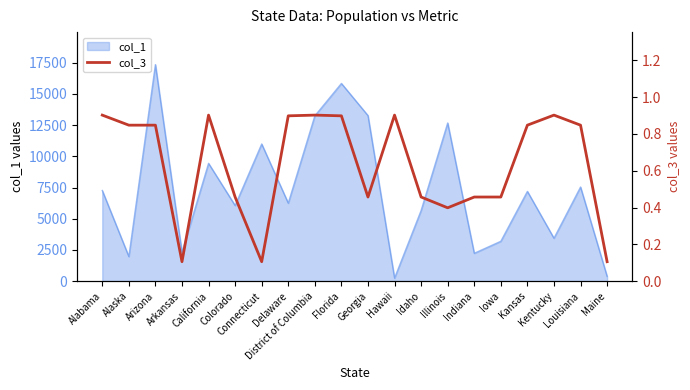

What is the highest value of the col_1 series?

17350.6